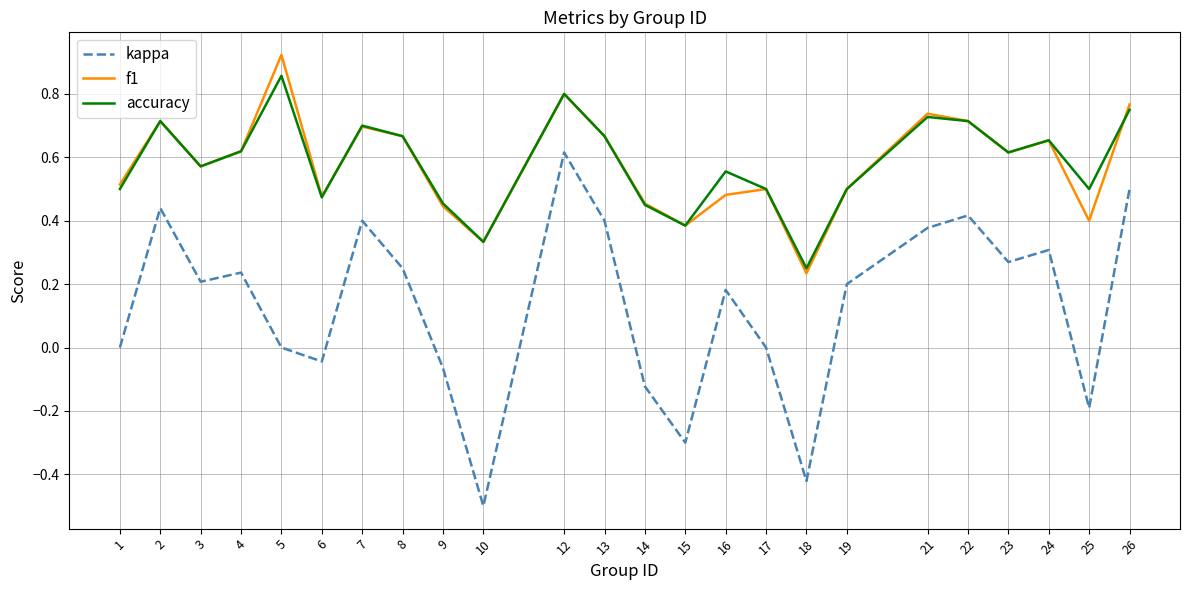

Between 1 and 4, which series saw the biggest shift?

kappa